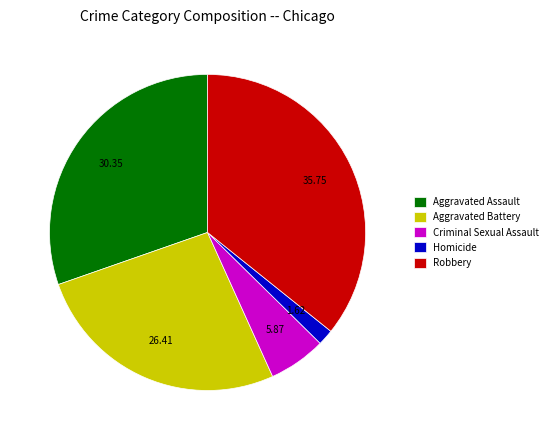

Between Aggravated Battery and Aggravated Assault, which is larger?

Aggravated Assault